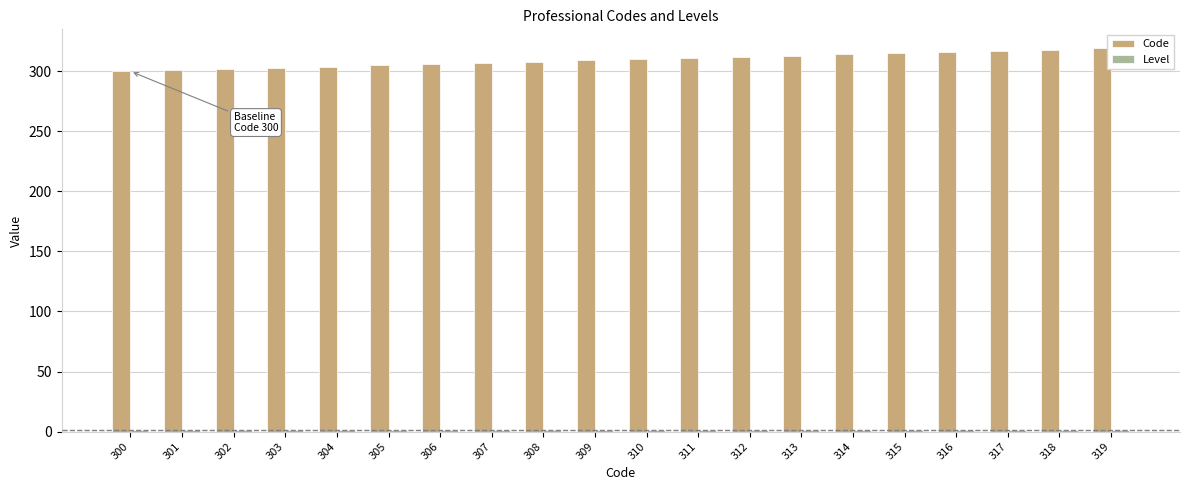

Is it true that Code equals 308 at 308?

True